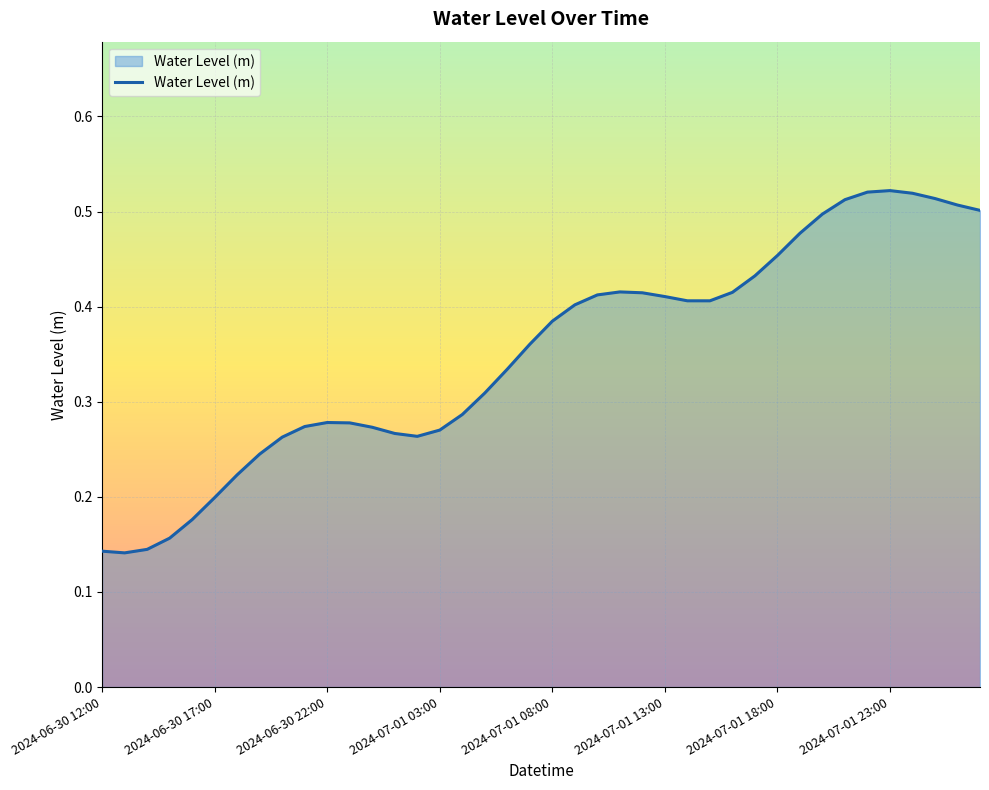

What is the difference between the second highest and minimum values?

0.4